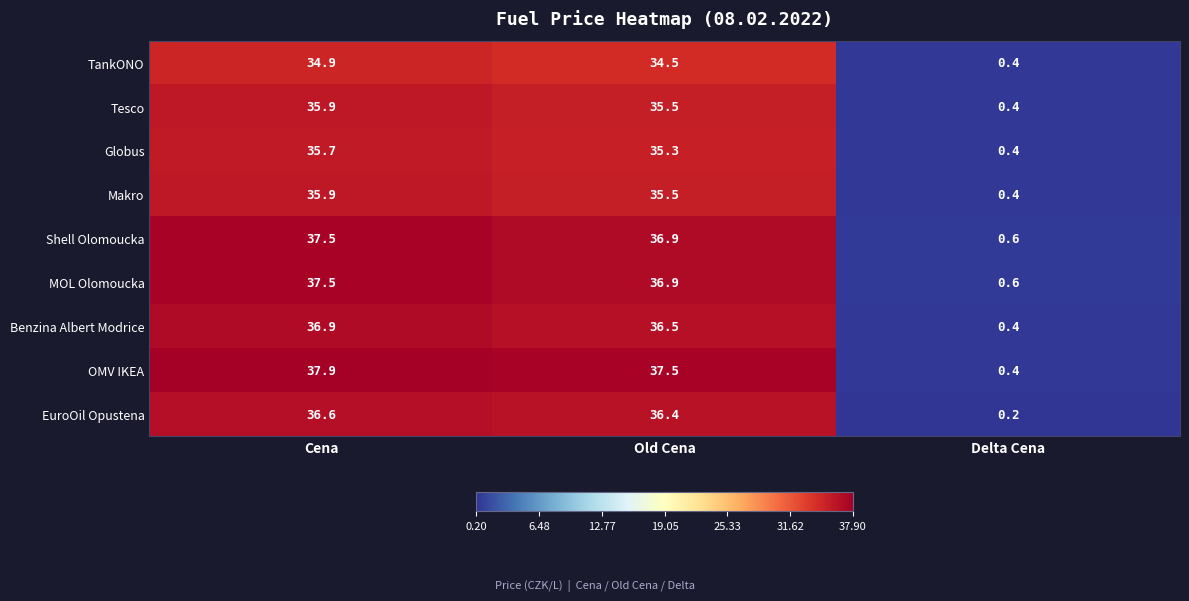

What is the approximate value of TankONO at Cena?

34.9